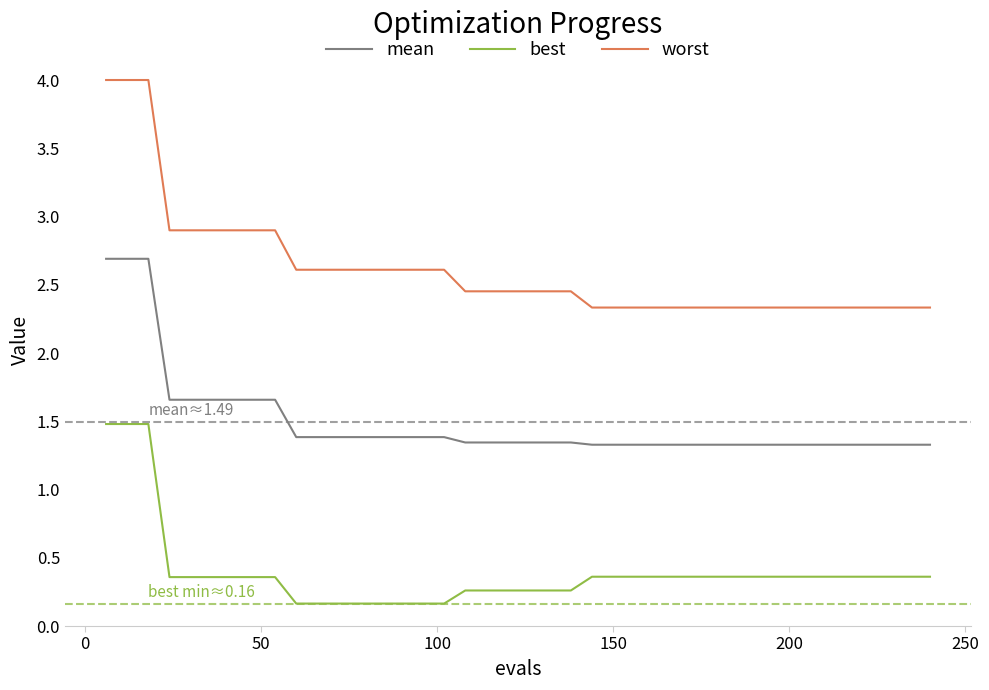

Rank the series by their average value, from highest to lowest.

worst, mean, best